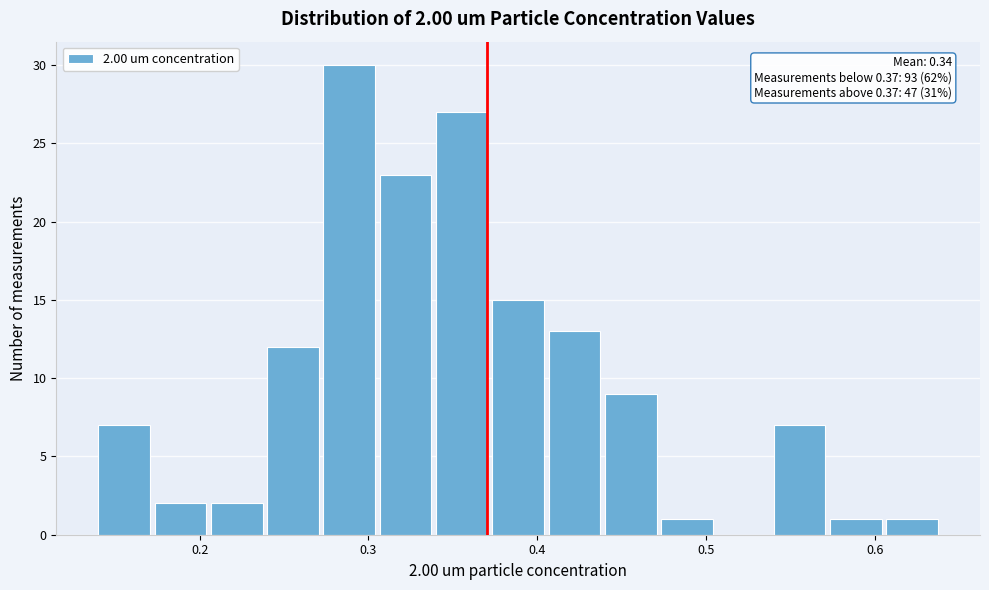

Around what value on the x-axis is the tallest bar? Give the approximate position of its centre, as read against the axis.

0.29